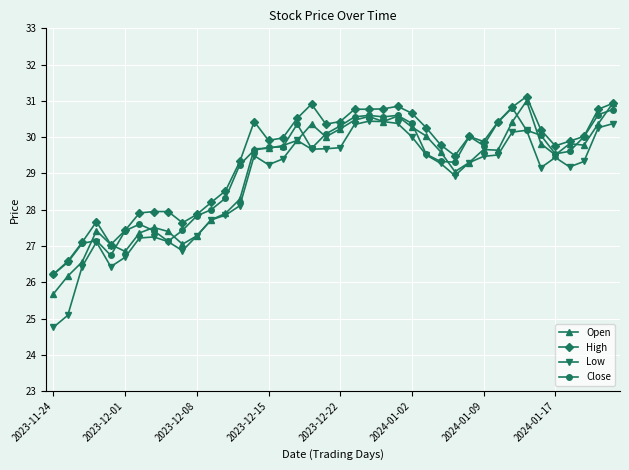

What is the greatest value displayed?

31.1